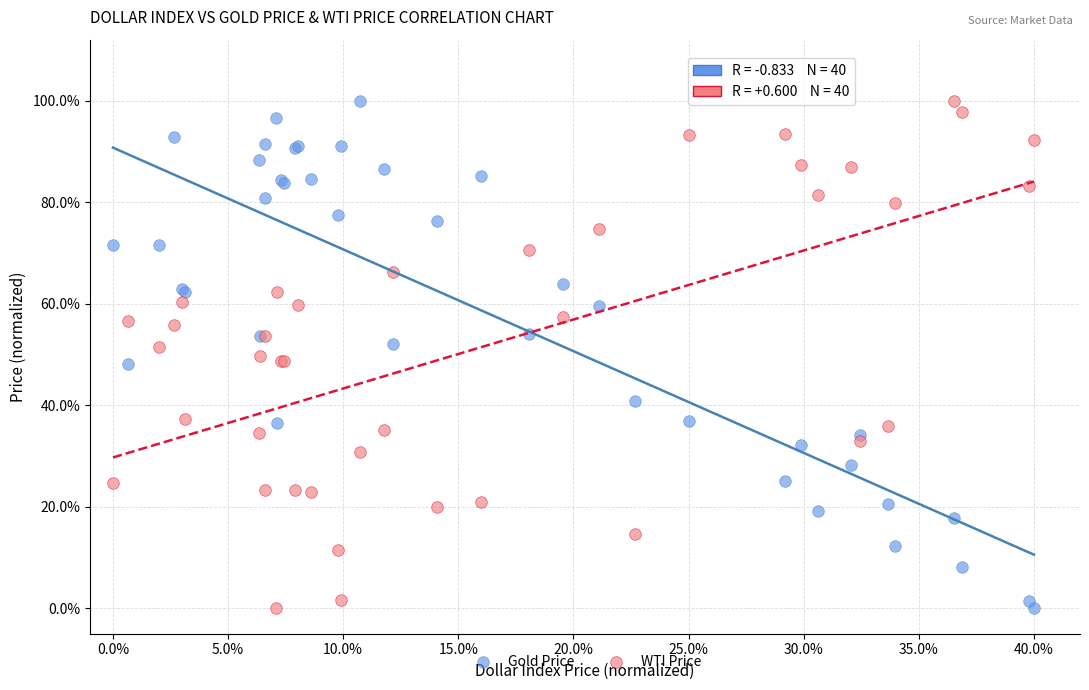

What are all the series names shown in the legend?

Gold Price, WTI Price